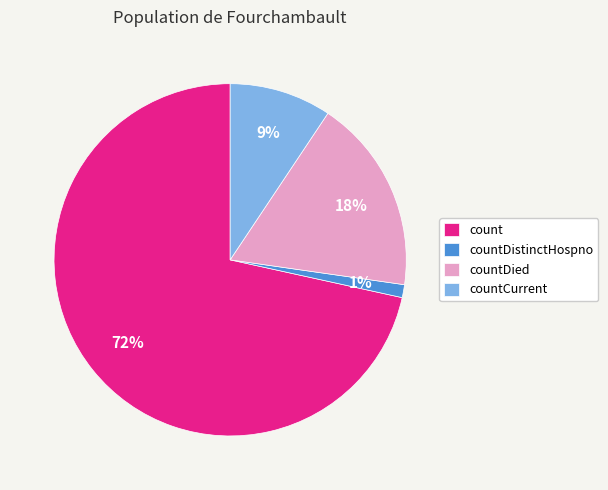

Does countDied account for over 50% of the chart?

No